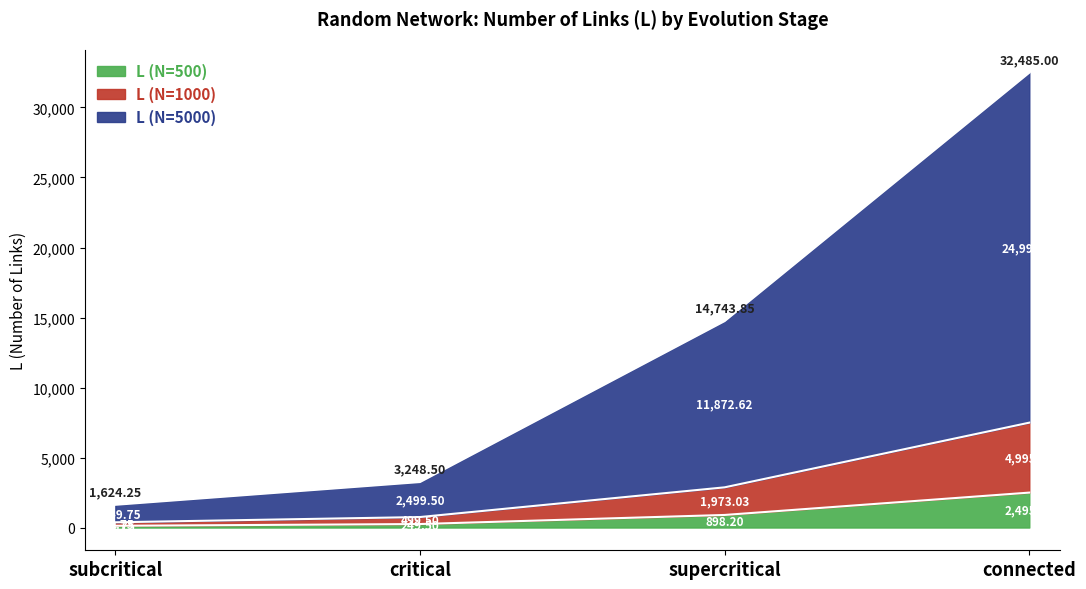

True or false: L (N=5000) has more than 2 points higher than both neighbors.

False